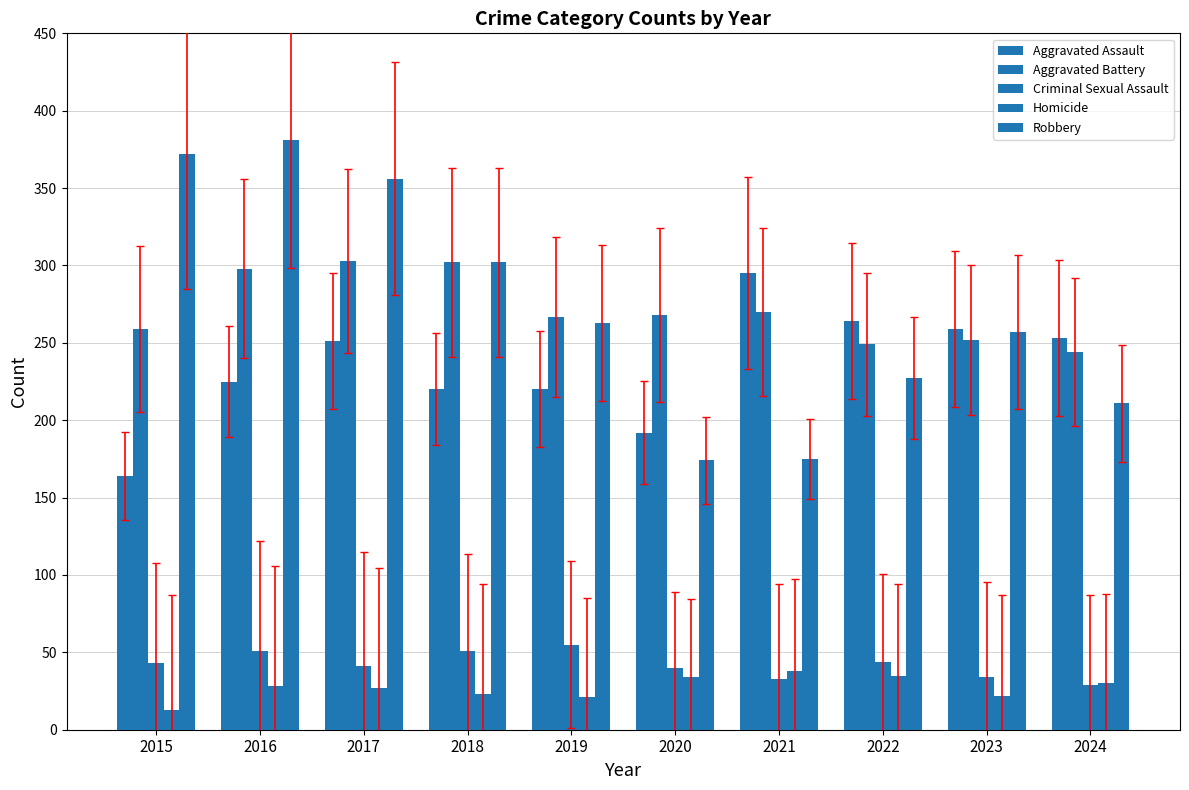

What is the value of the Robbery bar at the 9th from the left?

257